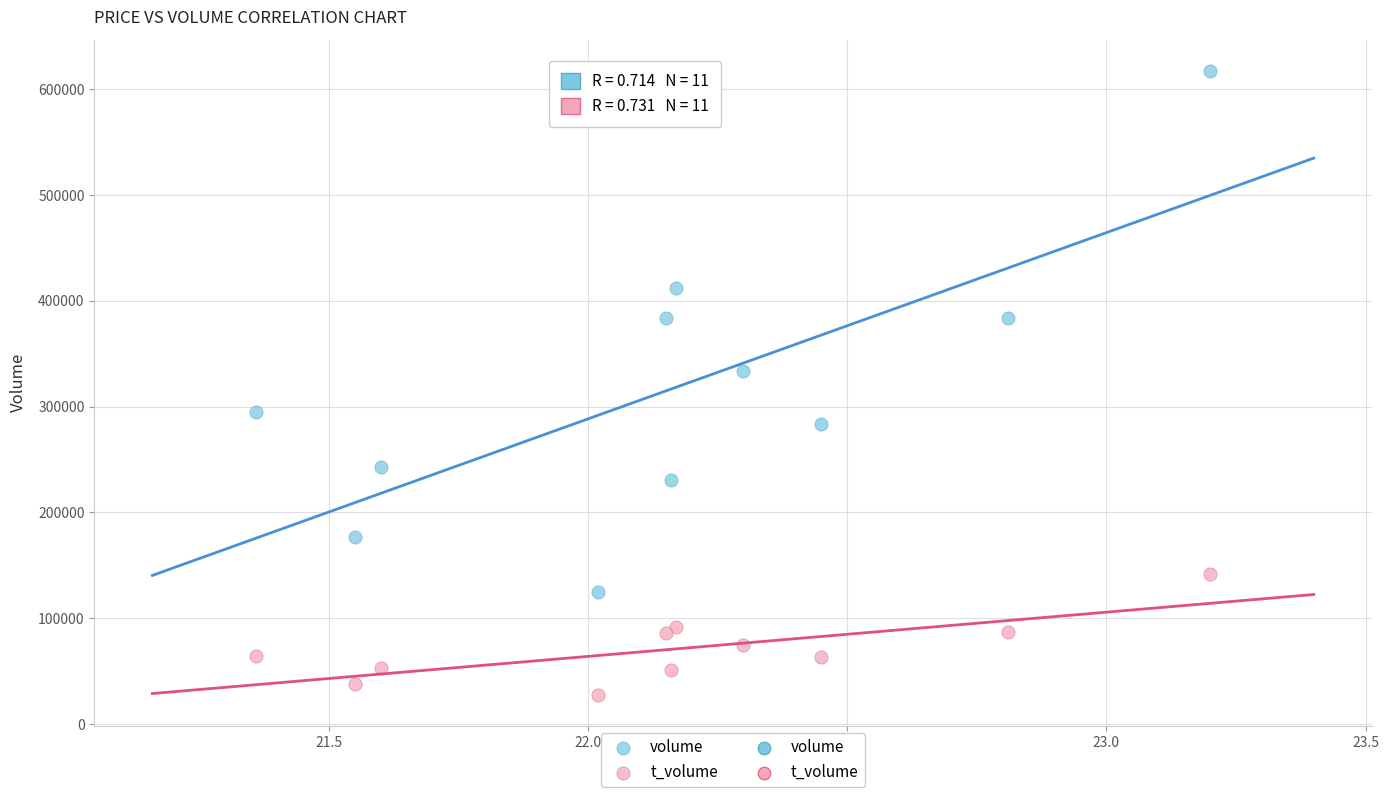

Which series contains the lowest Y value?

t_volume